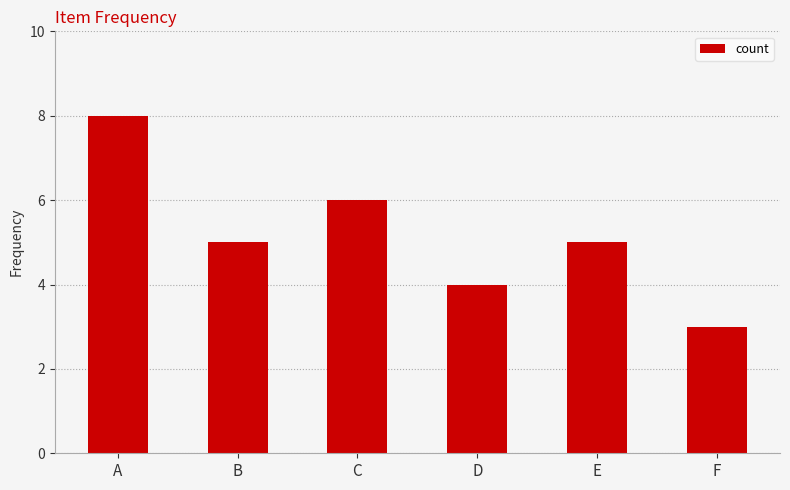

What is the change in value from B to D?

-1